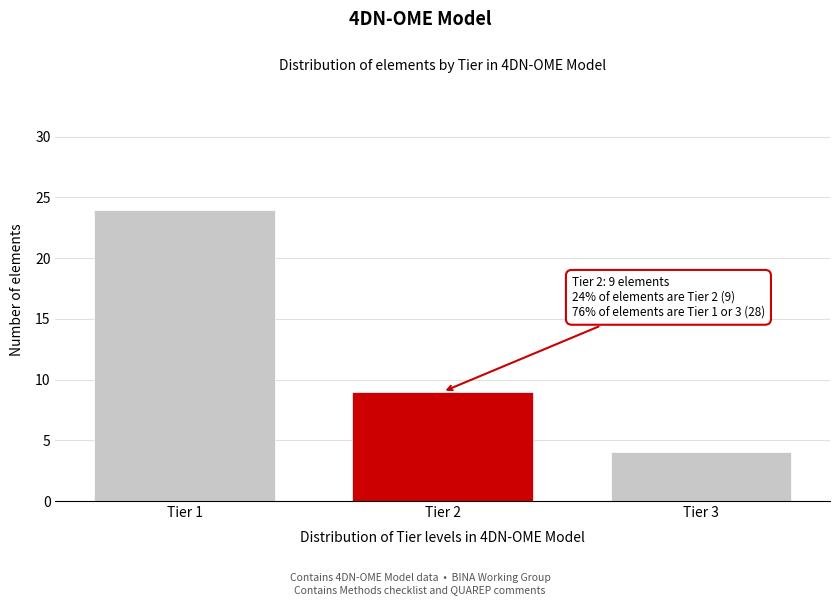

Reading left to right, transcribe all the data shown in this chart.

24	9	4